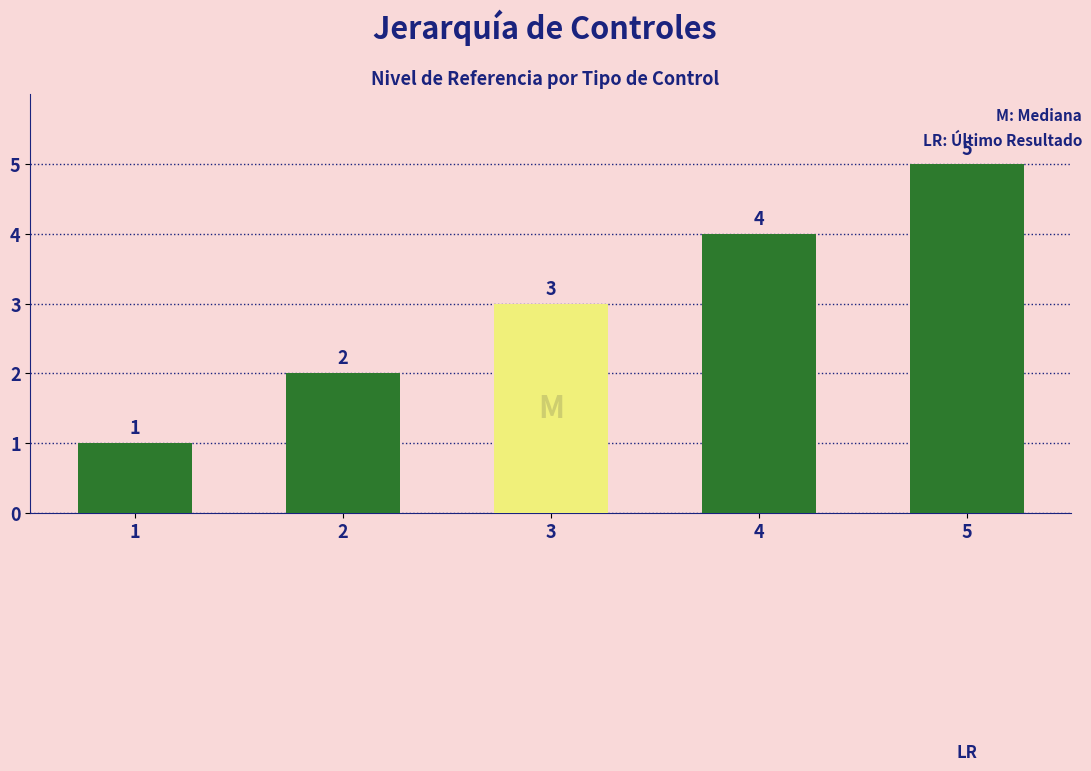

Is it true that the value at 2 is 2?

True